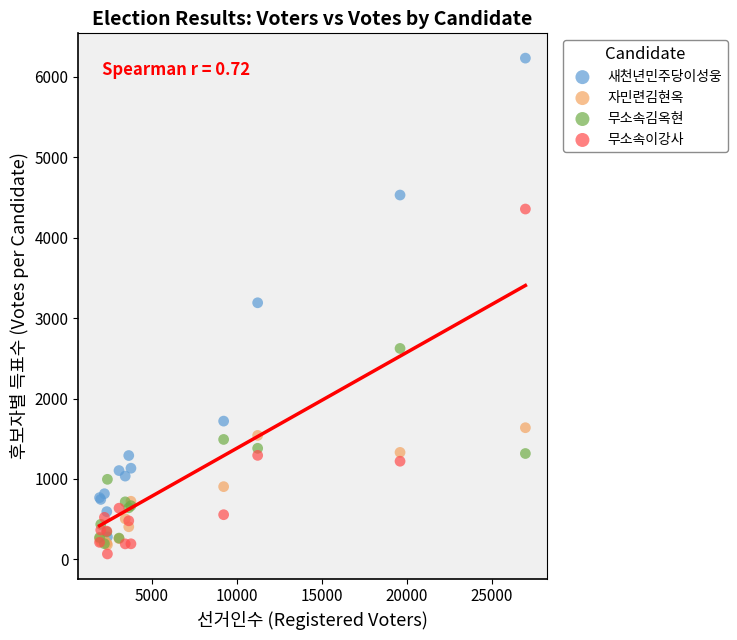

In the 무소속이강사 series, what Y value is closest to 2212?

1293